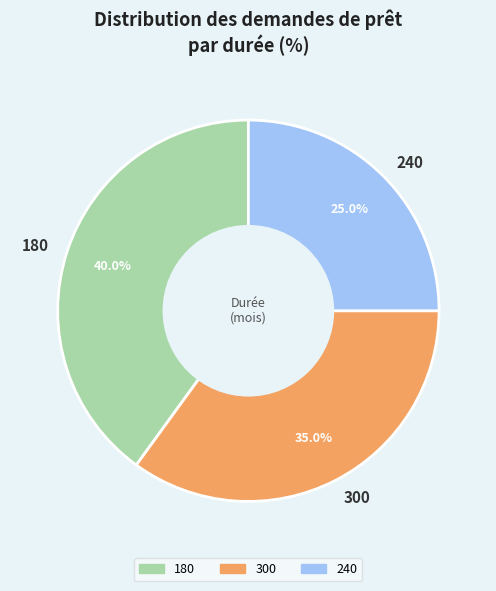

What is the largest slice in the pie chart?

180